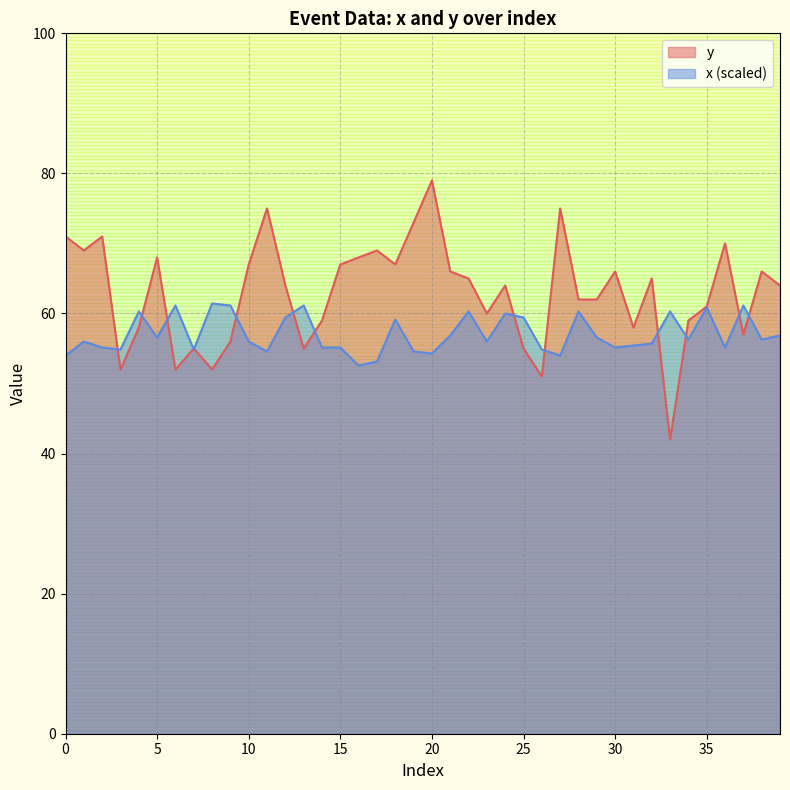

Reading left to right, extract all data points from this chart.

y: 0=71.0	1=69.0	2=71.0	3=52.0	4=58.0	5=68.0	6=52.0	7=55.0	8=52.0	9=56.0	10=67.0	11=75.0	12=64.0	13=55.0	14=59.0	15=67.0	16=68.0	17=69.0	18=67.0	19=73.0	20=79.0	21=66.0	22=65.0	23=60.0	24=64.0	25=55.0	26=51.0	27=75.0	28=62.0	29=62.0	30=66.0	31=58.0	32=65.0	33=42.0	34=59.0	35=61.0	36=70.0	37=57.0	38=66.0	39=64.0
x: 0=54.0	1=56.0	2=55.1	3=54.9	4=60.3	5=56.6	6=61.1	7=54.9	8=61.4	9=61.1	10=56.0	11=54.6	12=59.4	13=61.1	14=55.1	15=55.1	16=52.6	17=53.1	18=59.1	19=54.6	20=54.3	21=56.9	22=60.3	23=56.0	24=60.0	25=59.4	26=54.9	27=54.0	28=60.3	29=56.6	30=55.1	31=55.4	32=55.7	33=60.3	34=56.3	35=60.9	36=55.1	37=61.1	38=56.3	39=56.9